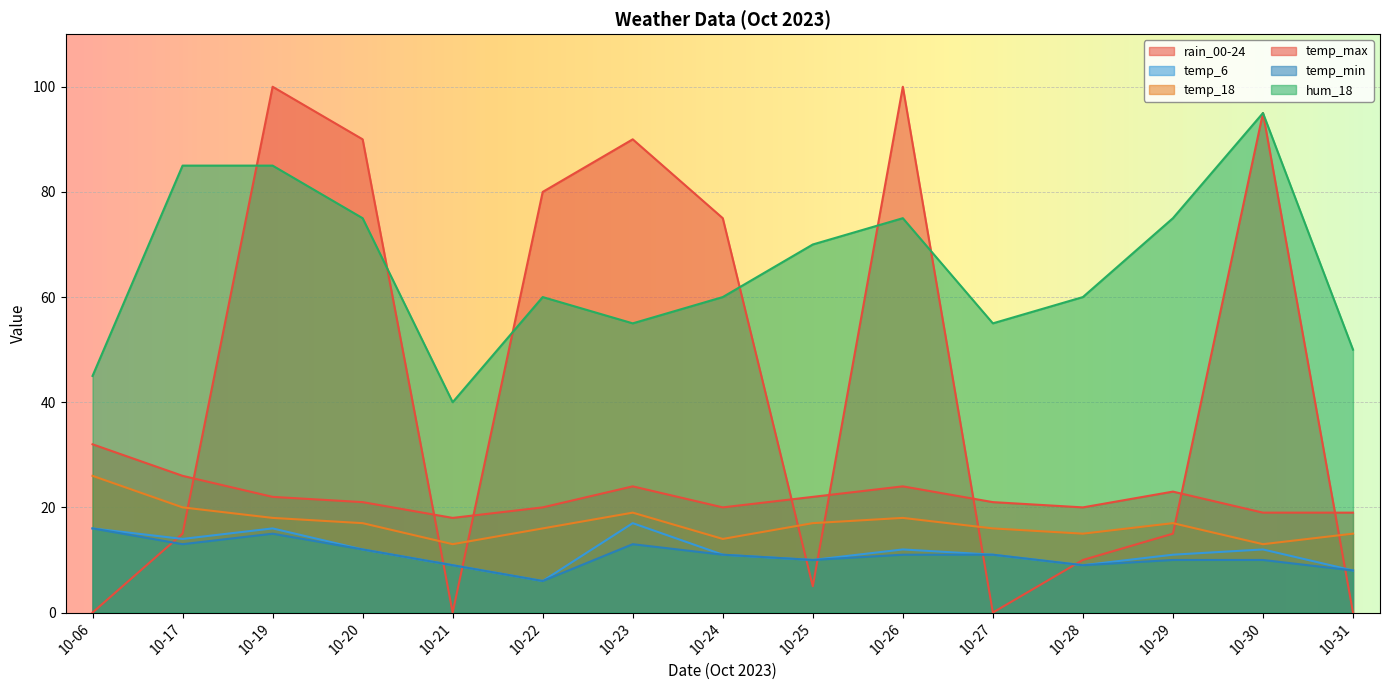

What is the maximum value shown in the chart?

100